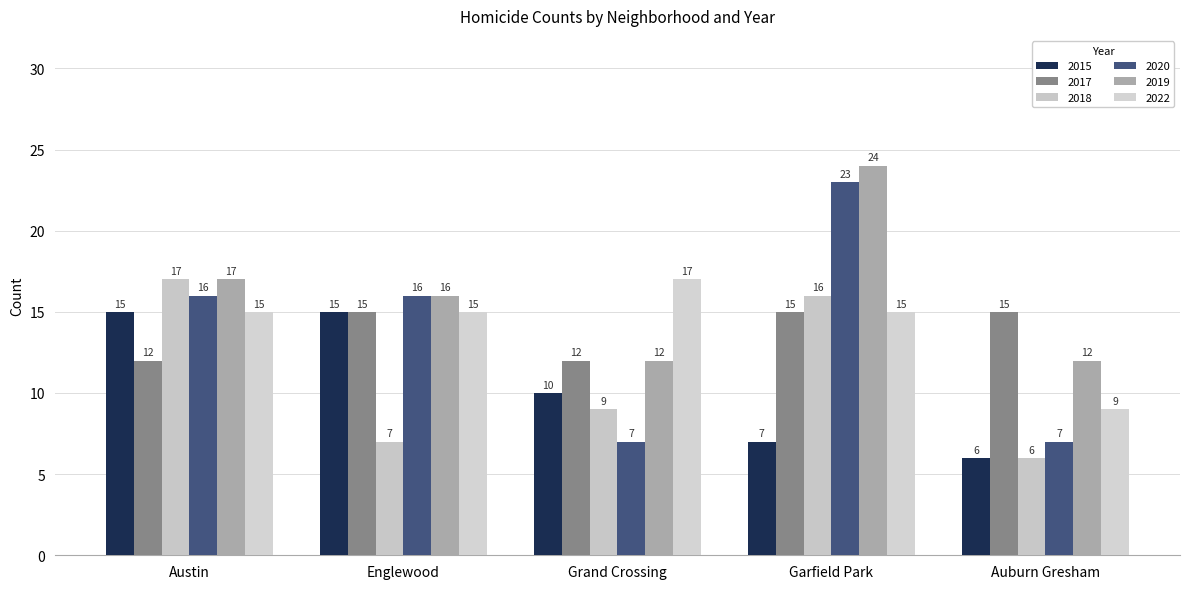

What is the label of the 3rd bar from the right?

Grand Crossing